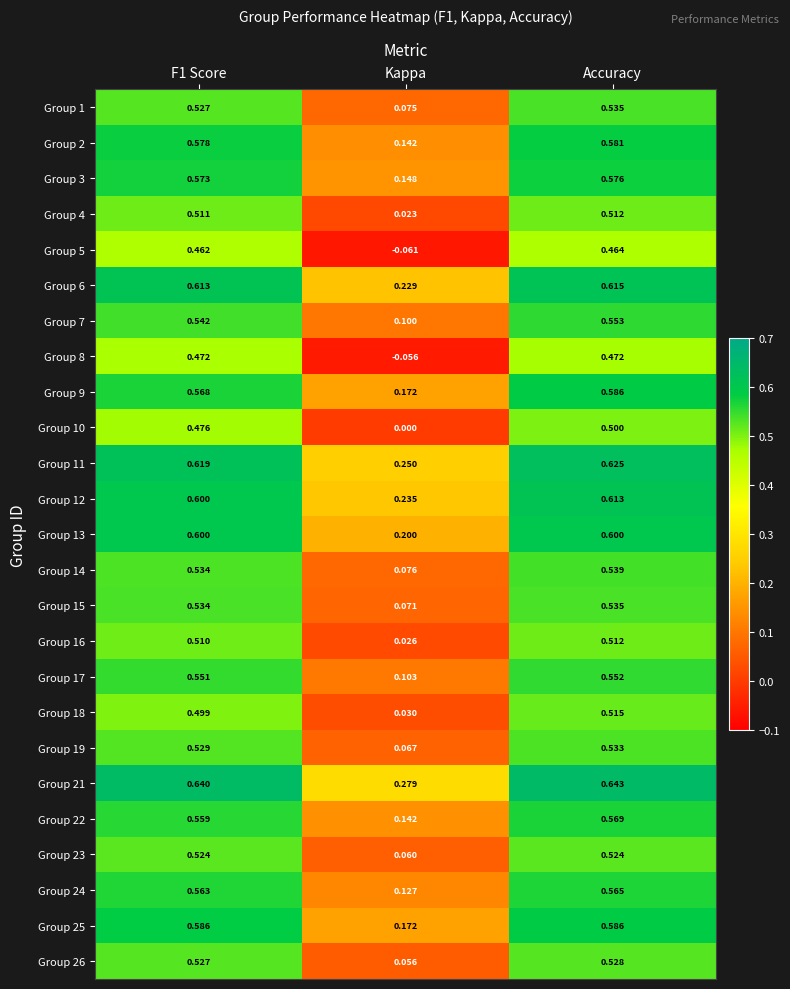

What is the total value across all series at F1 Score?

13.7